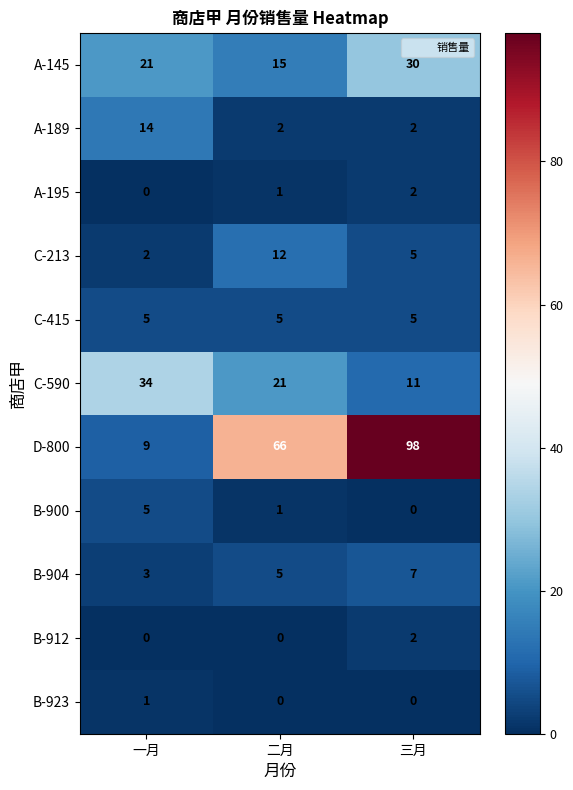

Which series has the widest spread of values?

D-800